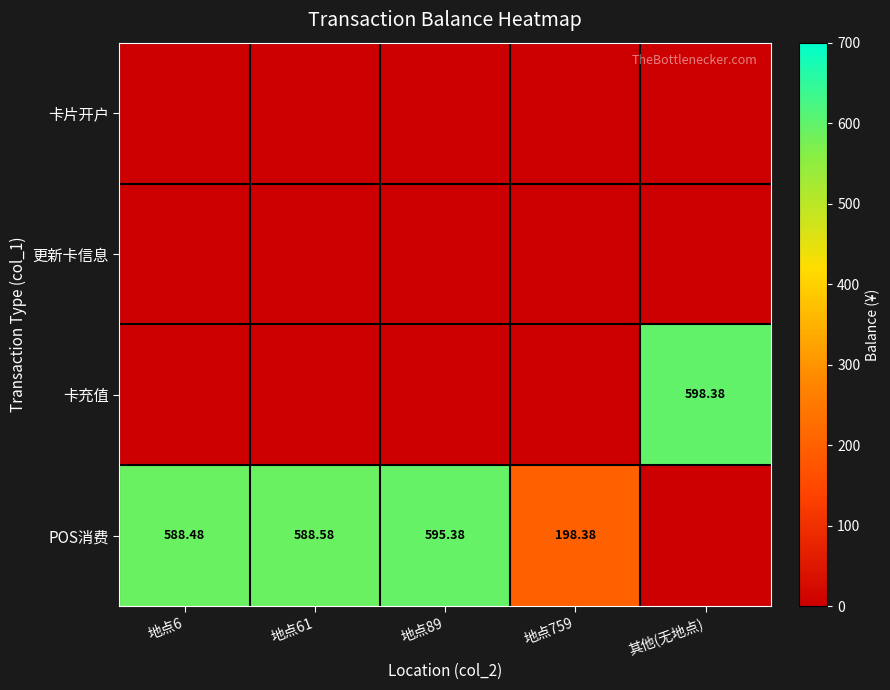

What is the total value across all series at 地点6?

588.5